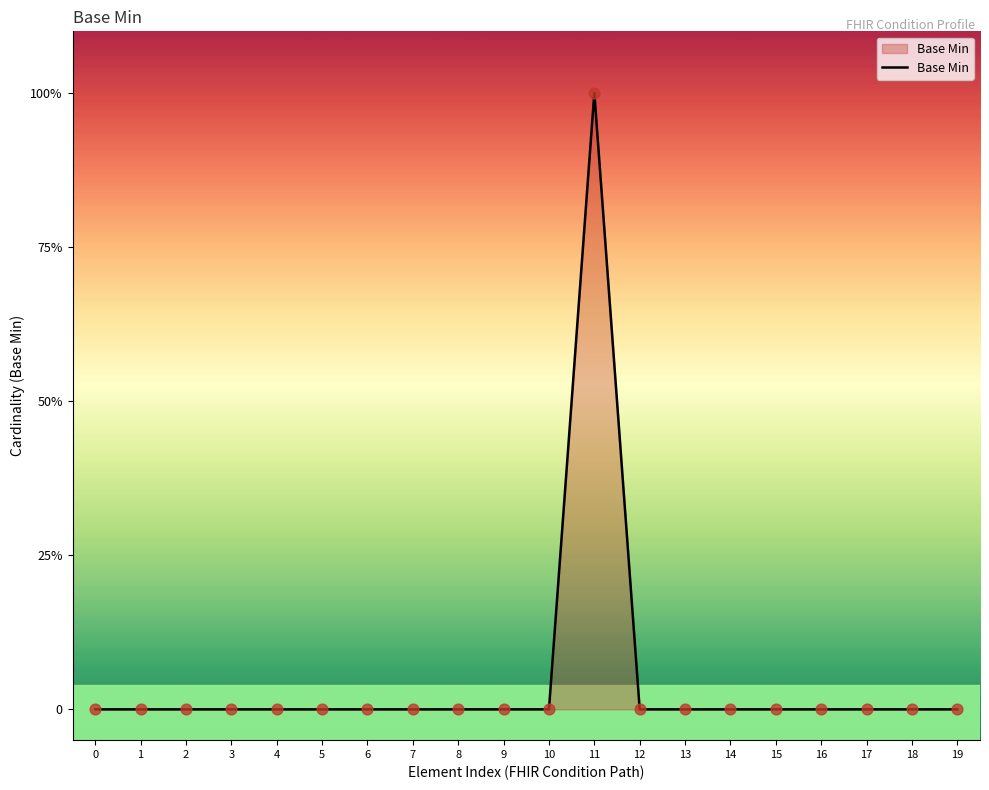

Which has a higher value, 12 or 3?

12